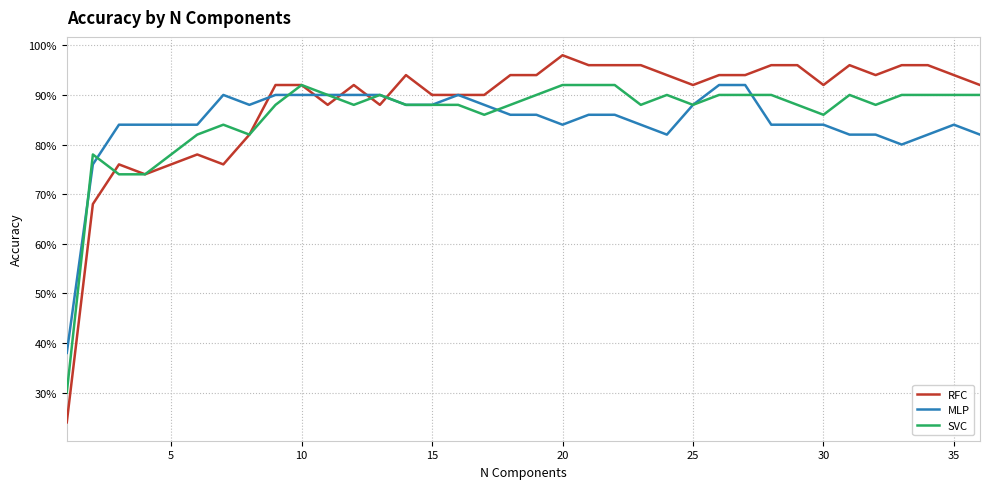

Is this an area chart (filled region under the line)?

No